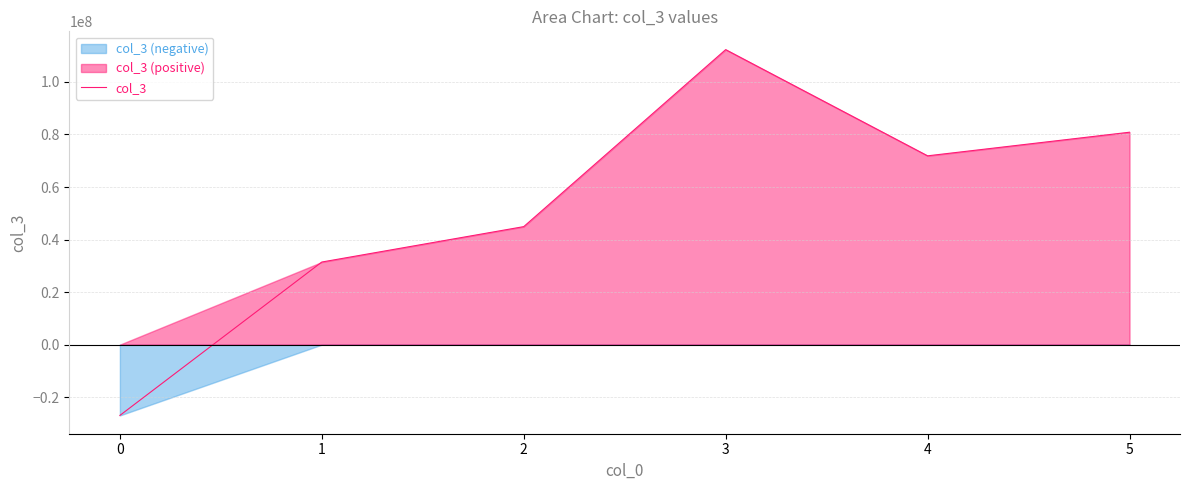

What is the minimum value shown in the chart?

-26951230.1